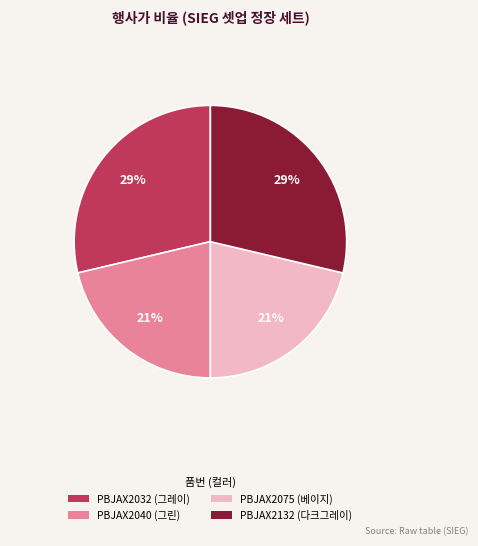

Between PBJAX2032 (그레이) and PBJAX2040 (그린), which is larger?

PBJAX2032 (그레이)